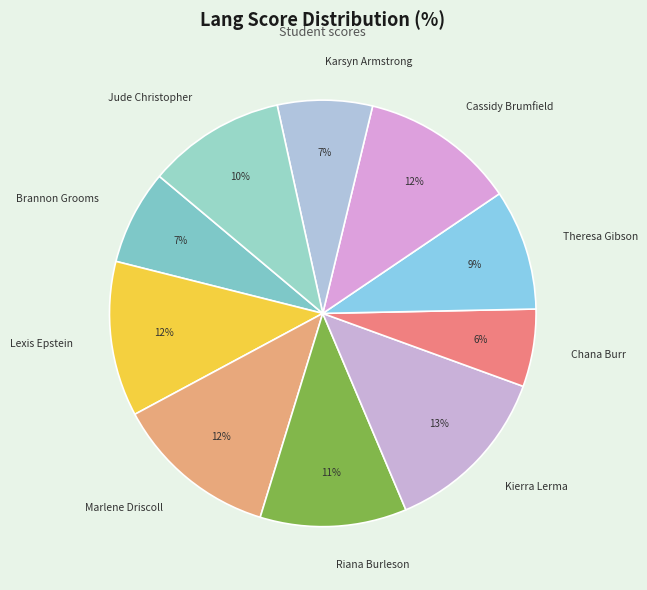

What percentage is the Cassidy Brumfield slice, to the nearest percent?

12%